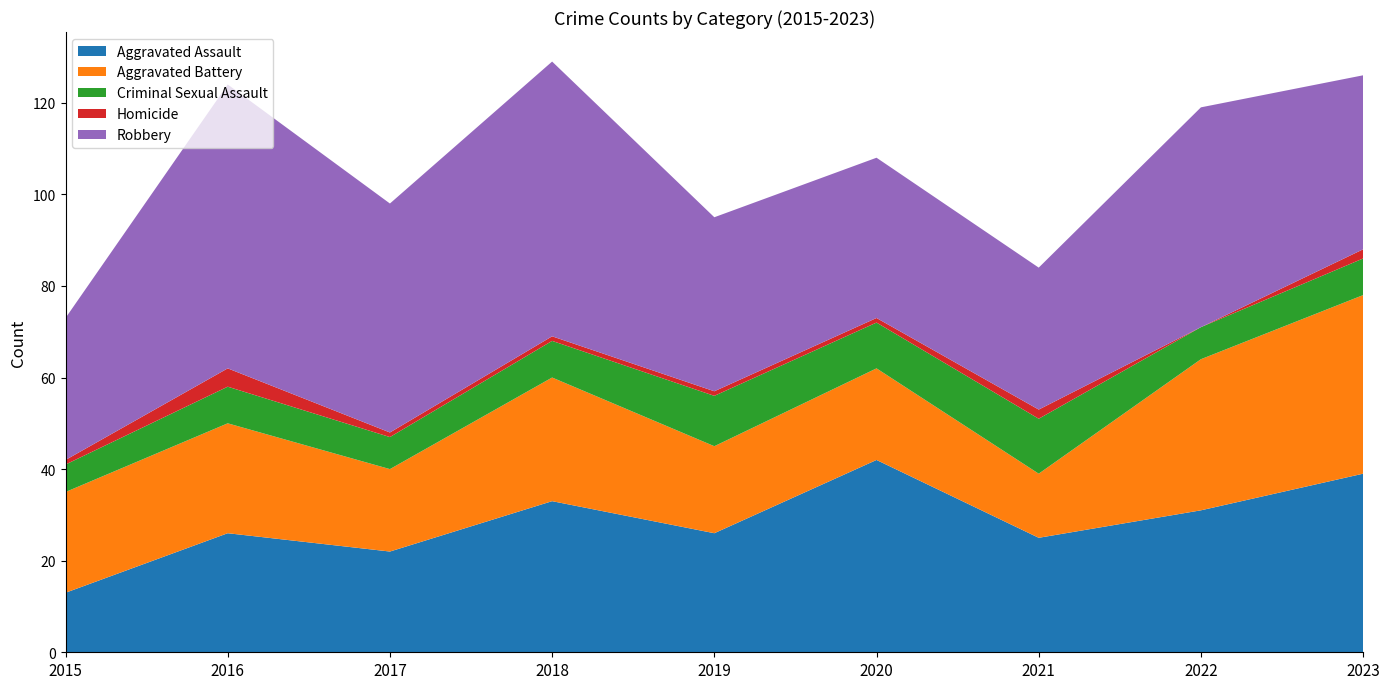

Reading left to right, extract all data points from this chart.

Aggravated Assault: 2015=13	2016=26	2017=22	2018=33	2019=26	2020=42	2021=25	2022=31	2023=39
Aggravated Battery: 2015=22	2016=24	2017=18	2018=27	2019=19	2020=20	2021=14	2022=33	2023=39
Criminal Sexual Assault: 2015=6	2016=8	2017=7	2018=8	2019=11	2020=10	2021=12	2022=7	2023=8
Homicide: 2015=1	2016=4	2017=1	2018=1	2019=1	2020=1	2021=2	2022=0	2023=2
Robbery: 2015=31	2016=62	2017=50	2018=60	2019=38	2020=35	2021=31	2022=48	2023=38